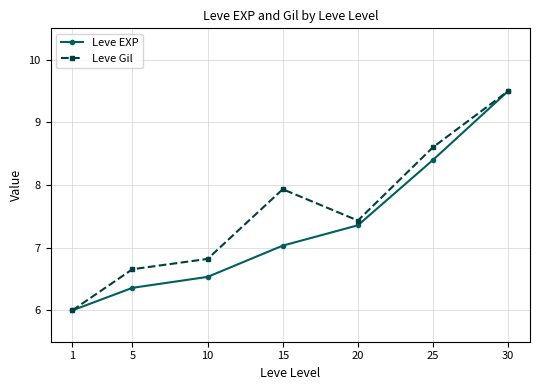

Which category has the highest value across all series?

30